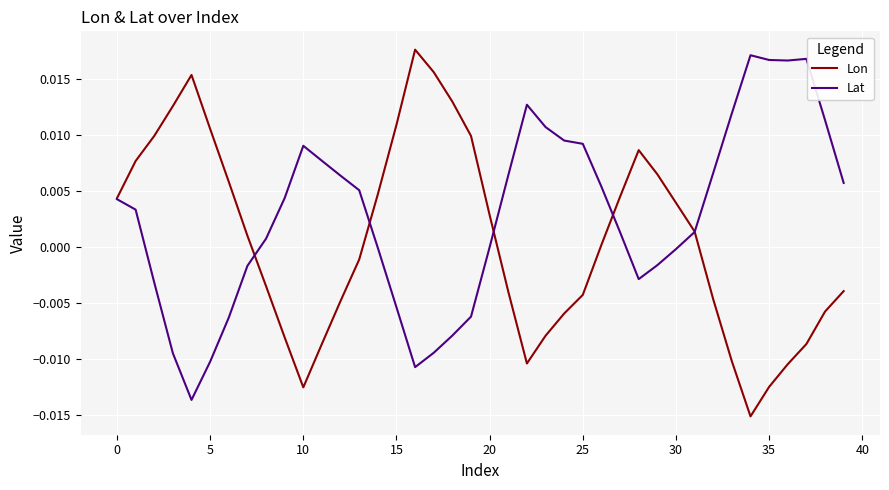

Rank the series by their average value, from lowest to highest.

Lon, Lat